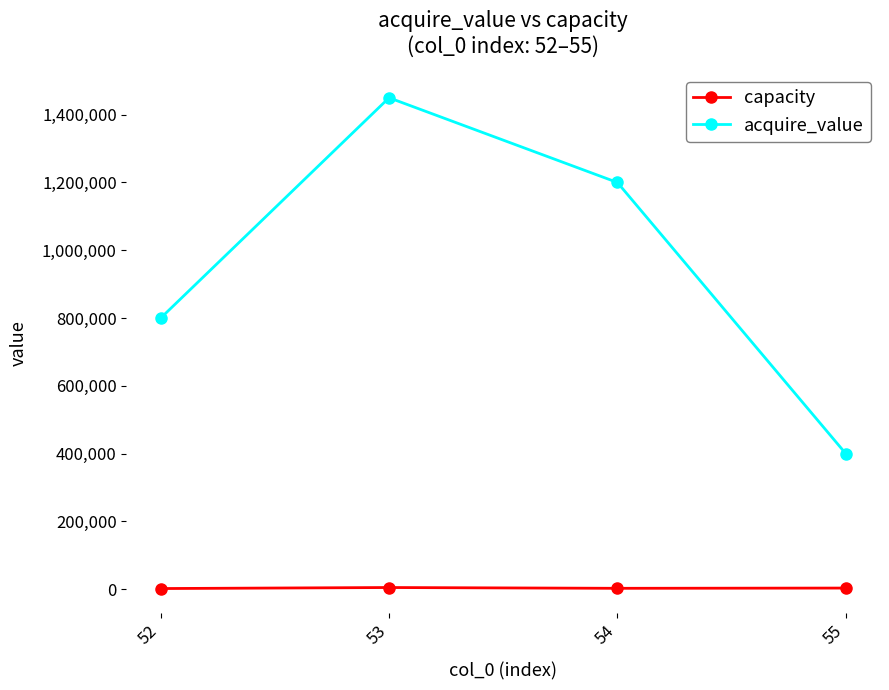

What is the difference between the highest and lowest values at 53?

1445201